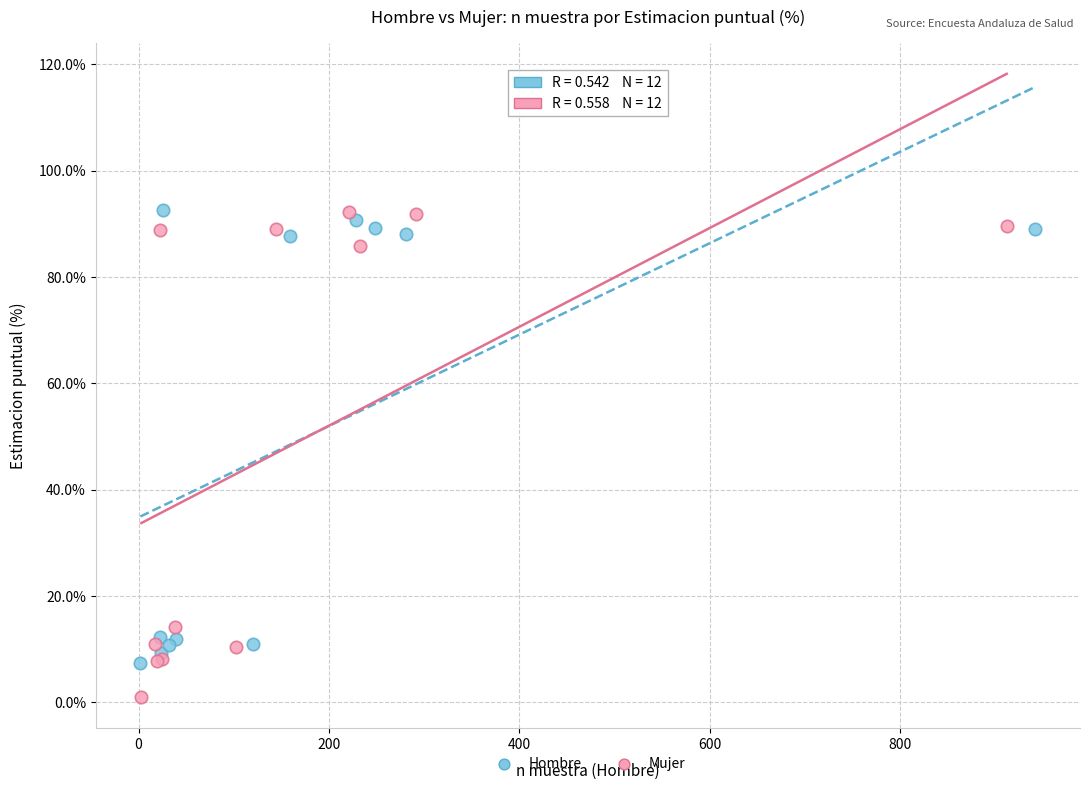

Which series contains the lowest Y value?

Mujer